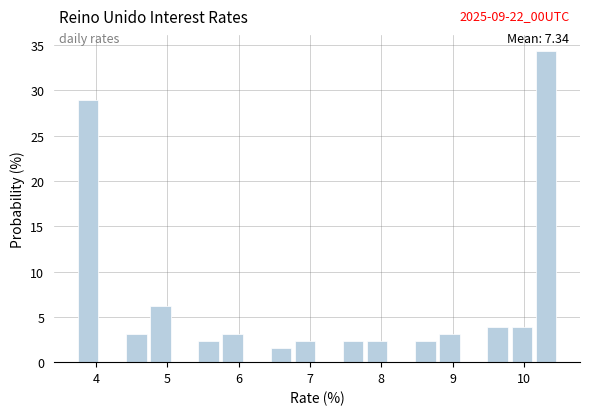

Around what value on the x-axis is the tallest bar? Give the approximate position of its centre, as read against the axis.

10.3